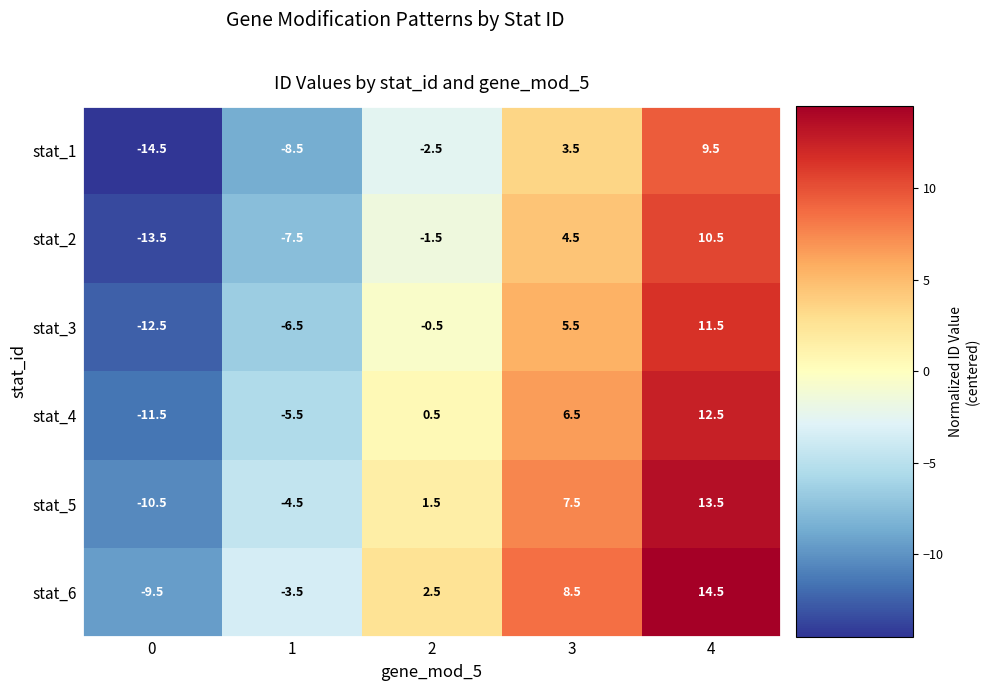

Reading right to left, what are all the values shown in this chart?

stat_1: 4=9.5	3=3.5	2=-2.5	1=-8.5	0=-14.5
stat_2: 4=10.5	3=4.5	2=-1.5	1=-7.5	0=-13.5
stat_3: 4=11.5	3=5.5	2=-0.5	1=-6.5	0=-12.5
stat_4: 4=12.5	3=6.5	2=0.5	1=-5.5	0=-11.5
stat_5: 4=13.5	3=7.5	2=1.5	1=-4.5	0=-10.5
stat_6: 4=14.5	3=8.5	2=2.5	1=-3.5	0=-9.5